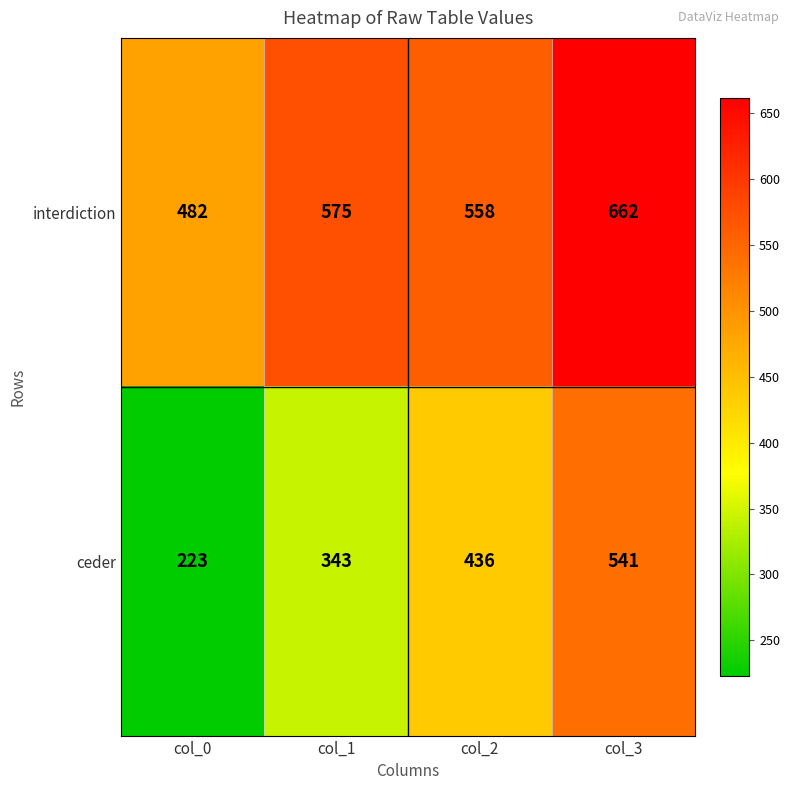

Which series has the widest spread of values?

ceder